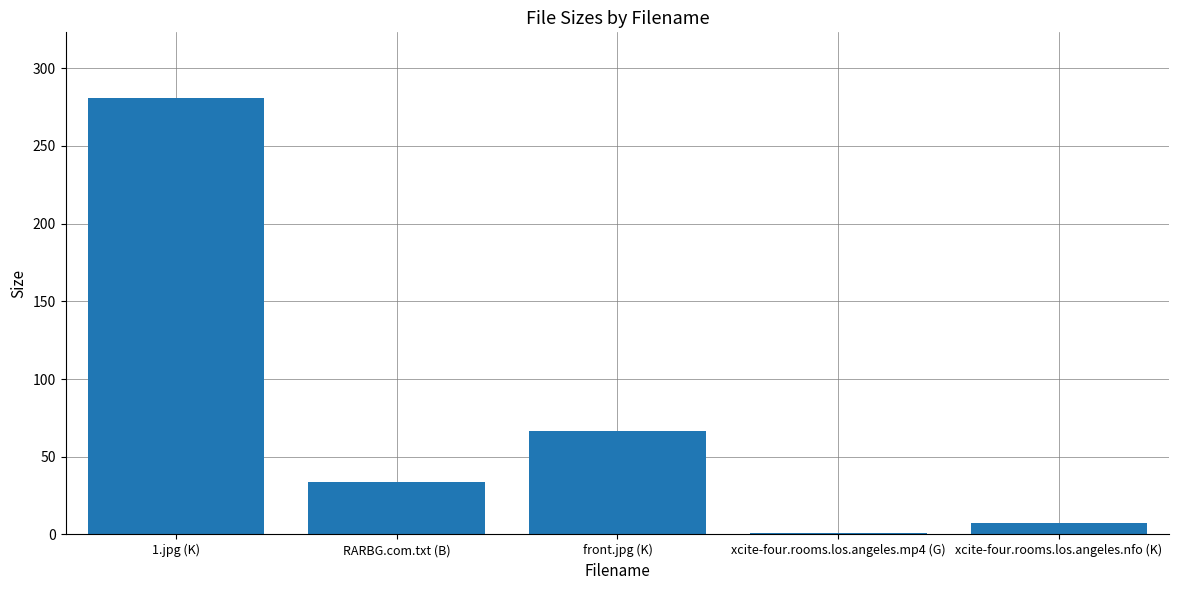

What is the label of the 3rd bar from the right?

front.jpg (K)